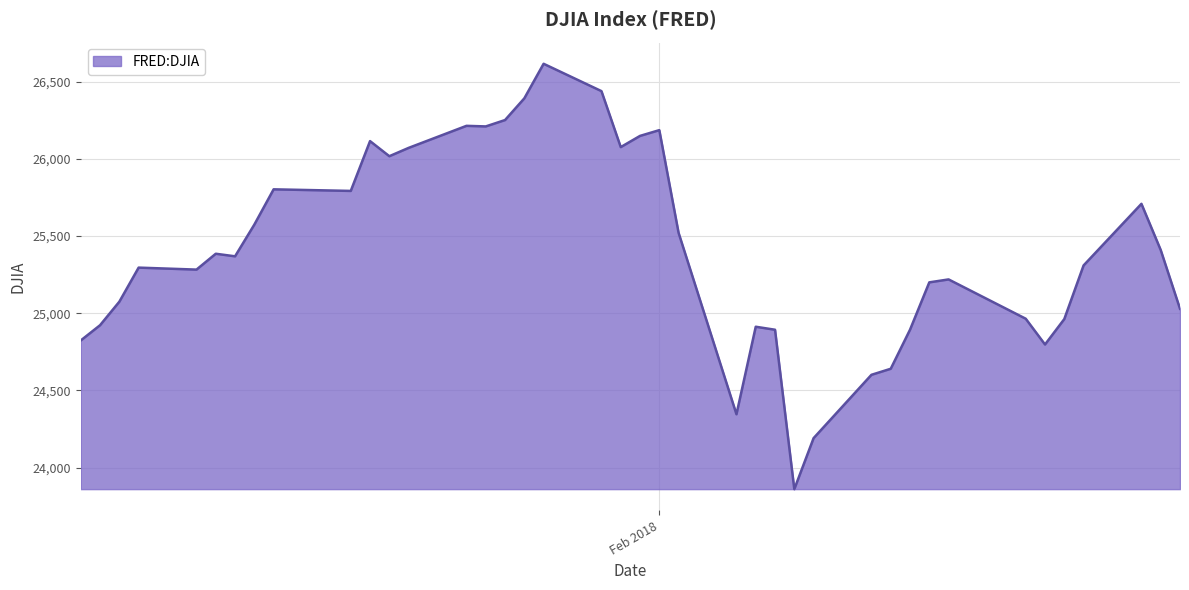

What is the smallest value displayed?

23860.5